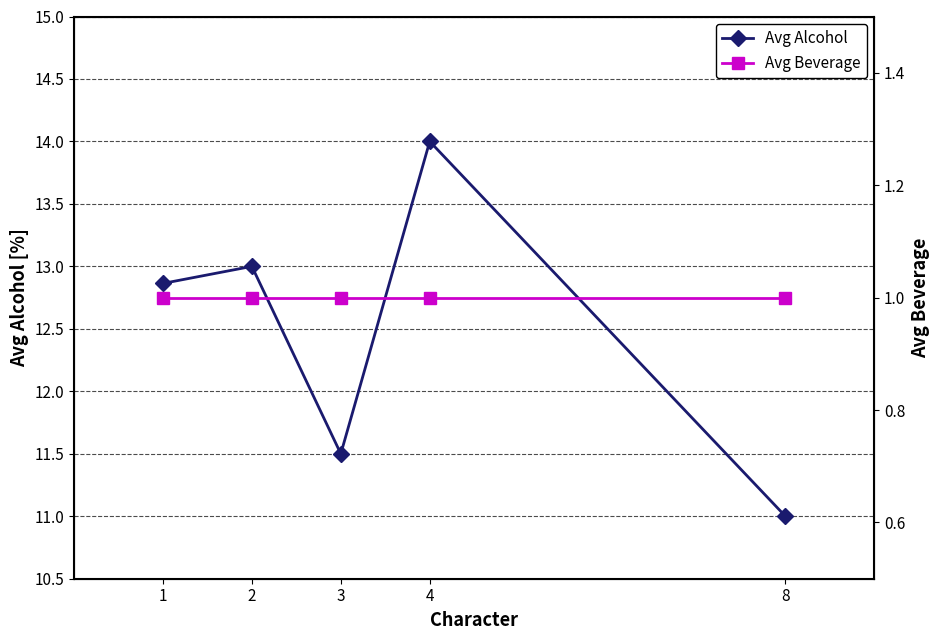

How many values in the Avg Alcohol series exceed 12?

3